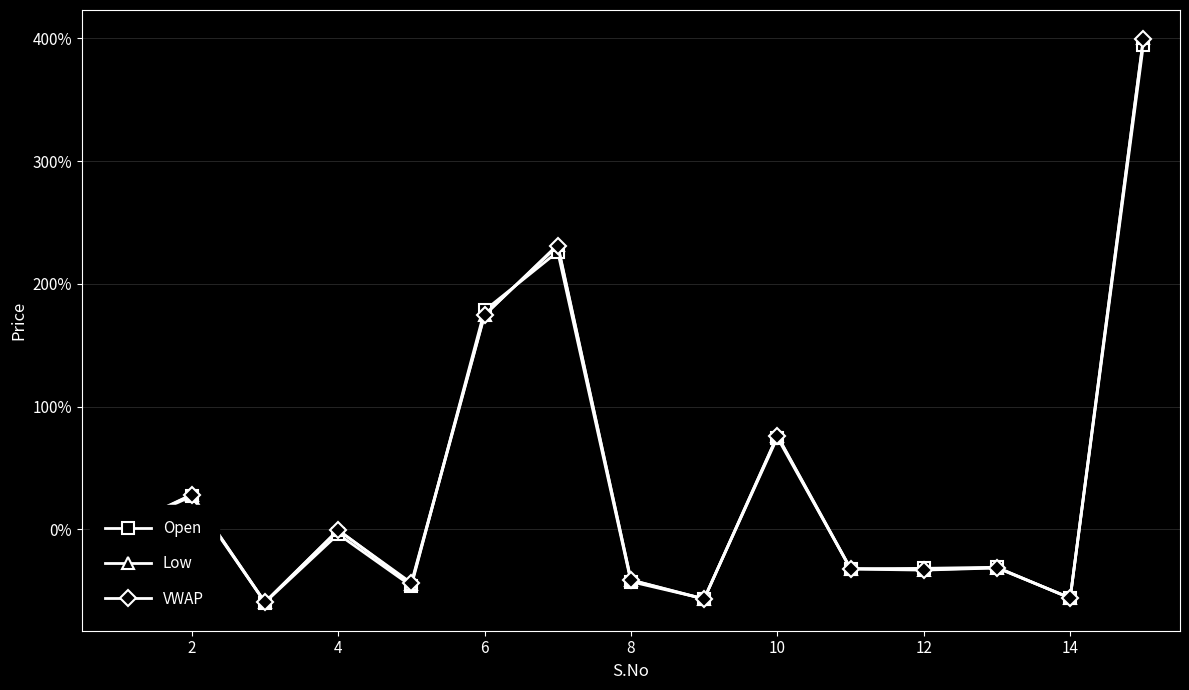

Does the chart display data point markers on the line(s)?

Yes